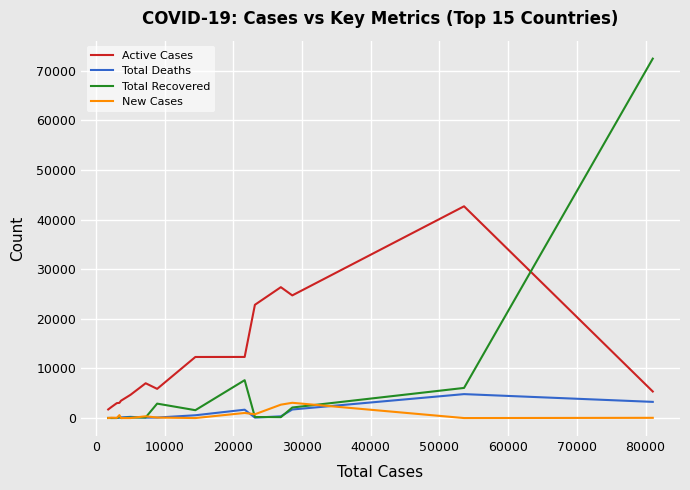

True or false: Active Cases and New Cases cross at least once.

False